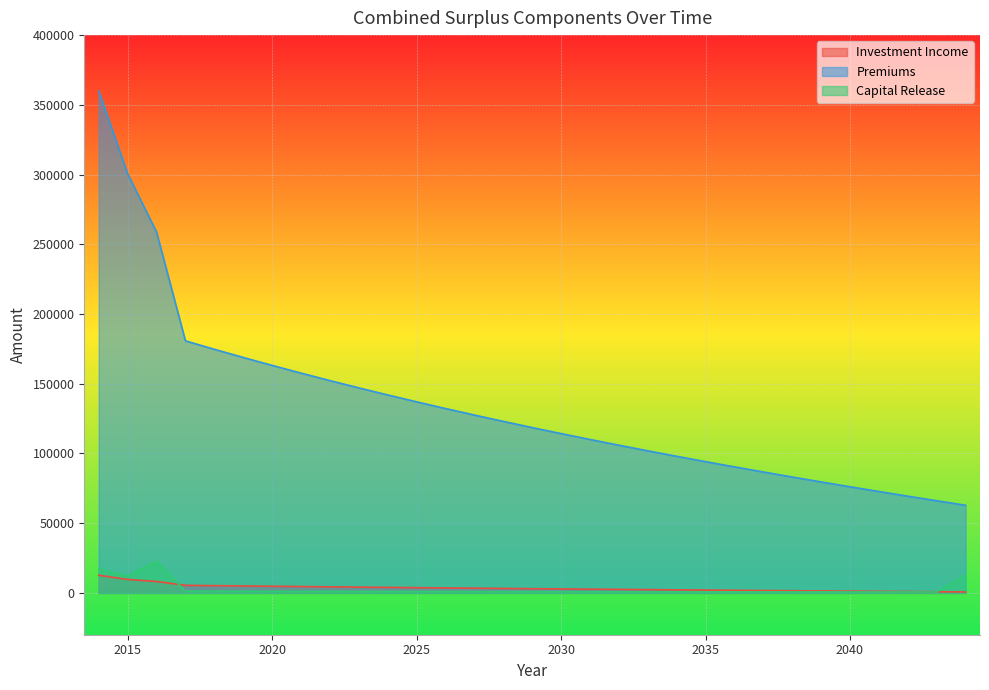

Is it true that Capital Release equals 265.5 at 2042?

False